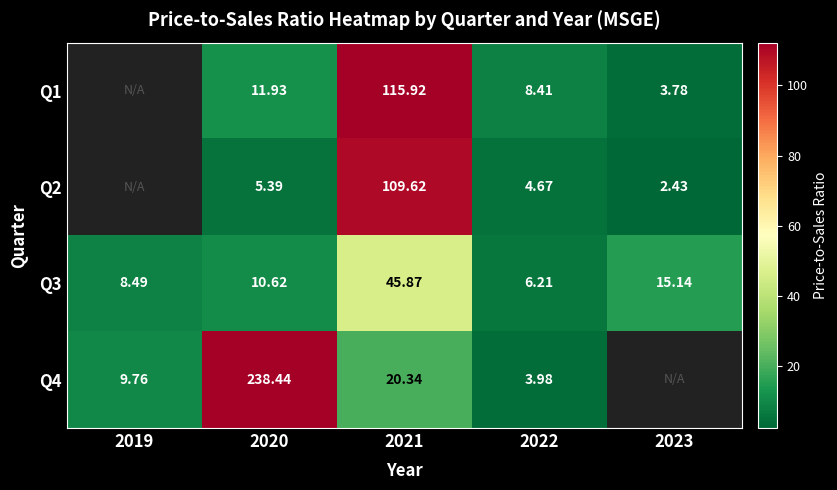

Between 2020 and 2023, which series saw the biggest shift?

Q1